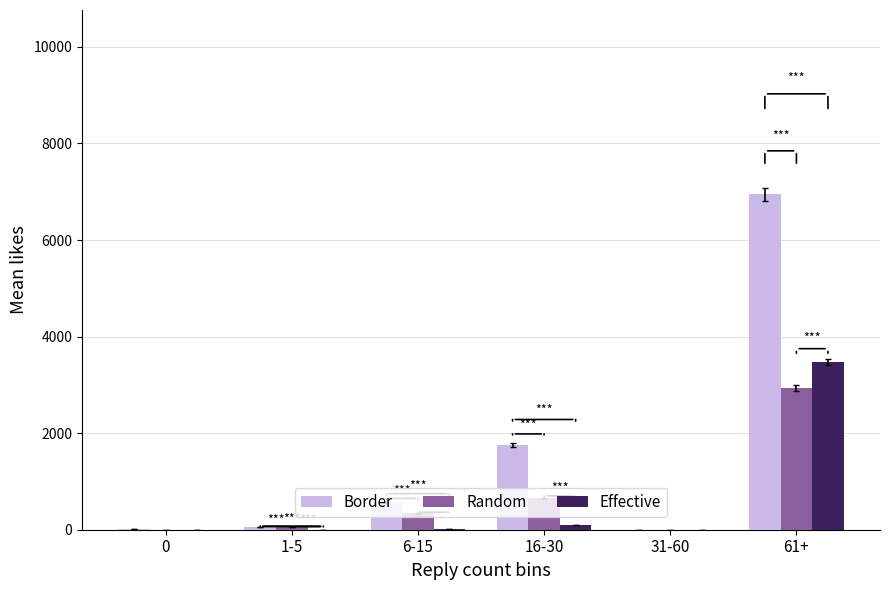

Which series has the largest total across all categories?

Border